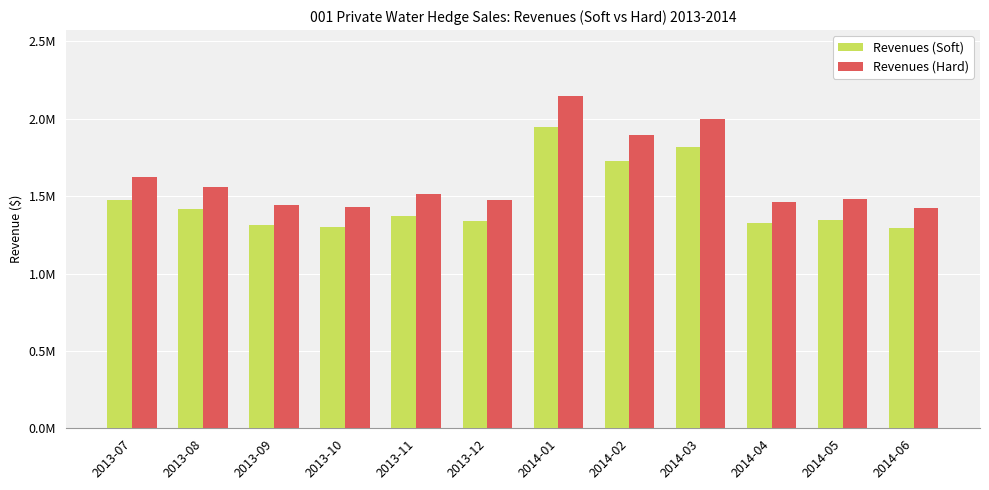

What are all the series names shown in the legend?

Revenues (Soft), Revenues (Hard)